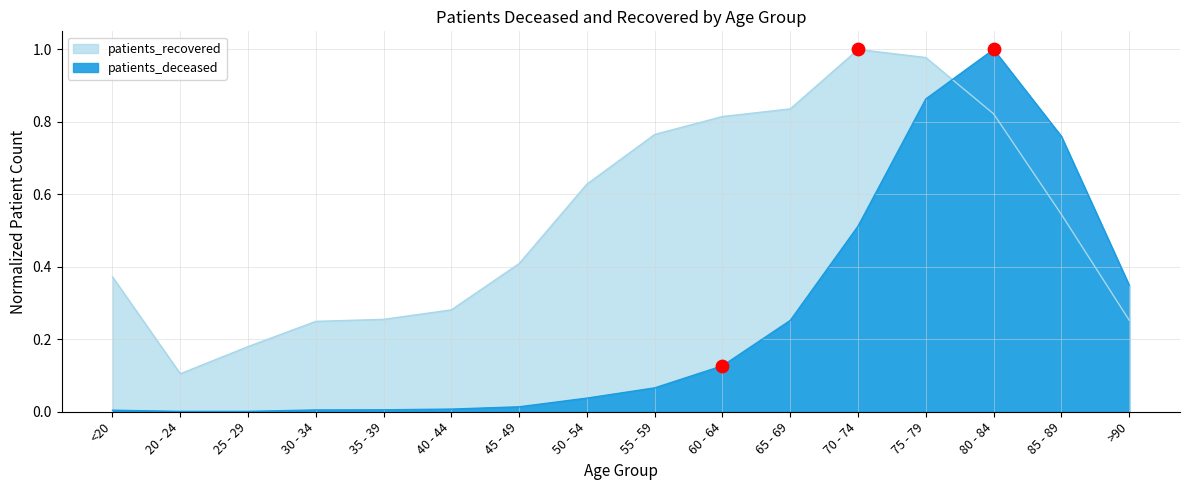

At how many categories does at least one series exceed 0?

16